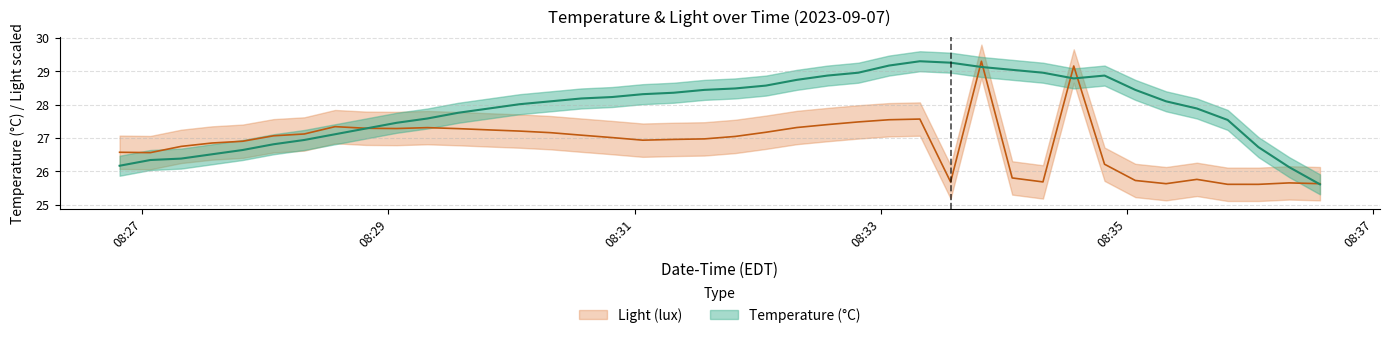

What is the smallest value displayed?

25.6